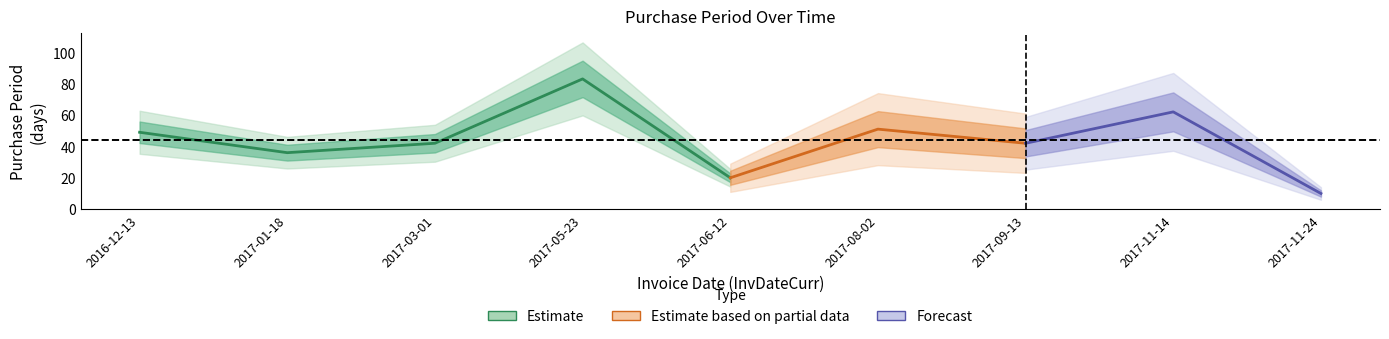

Does the chart have visible grid lines?

No